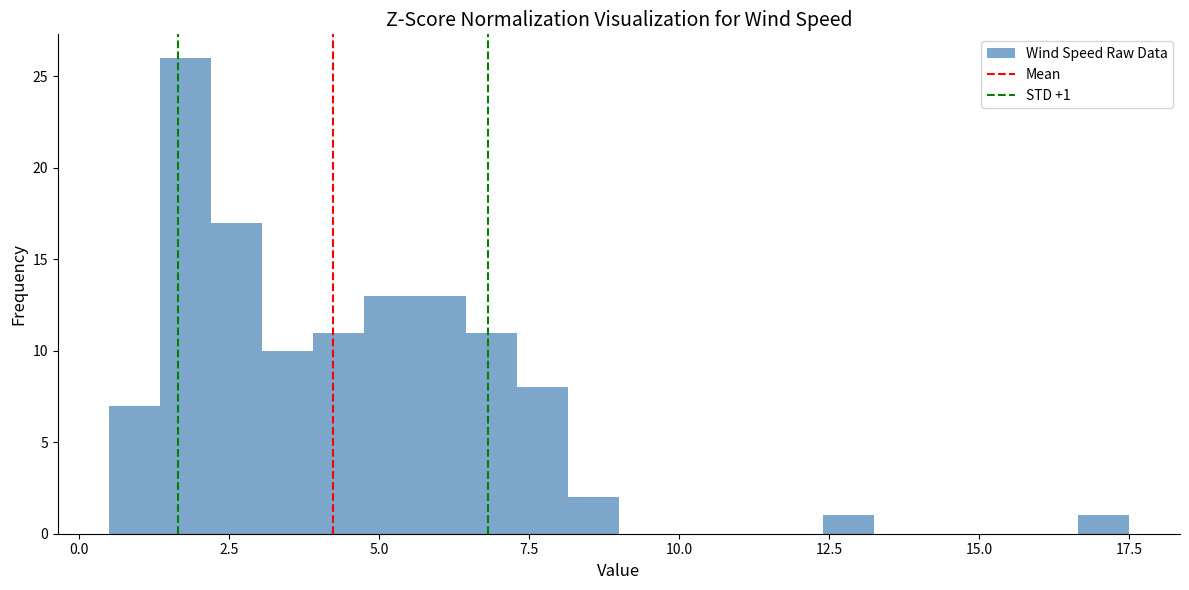

Read against the x-axis, roughly where is the centre of the tallest bar?

2.0